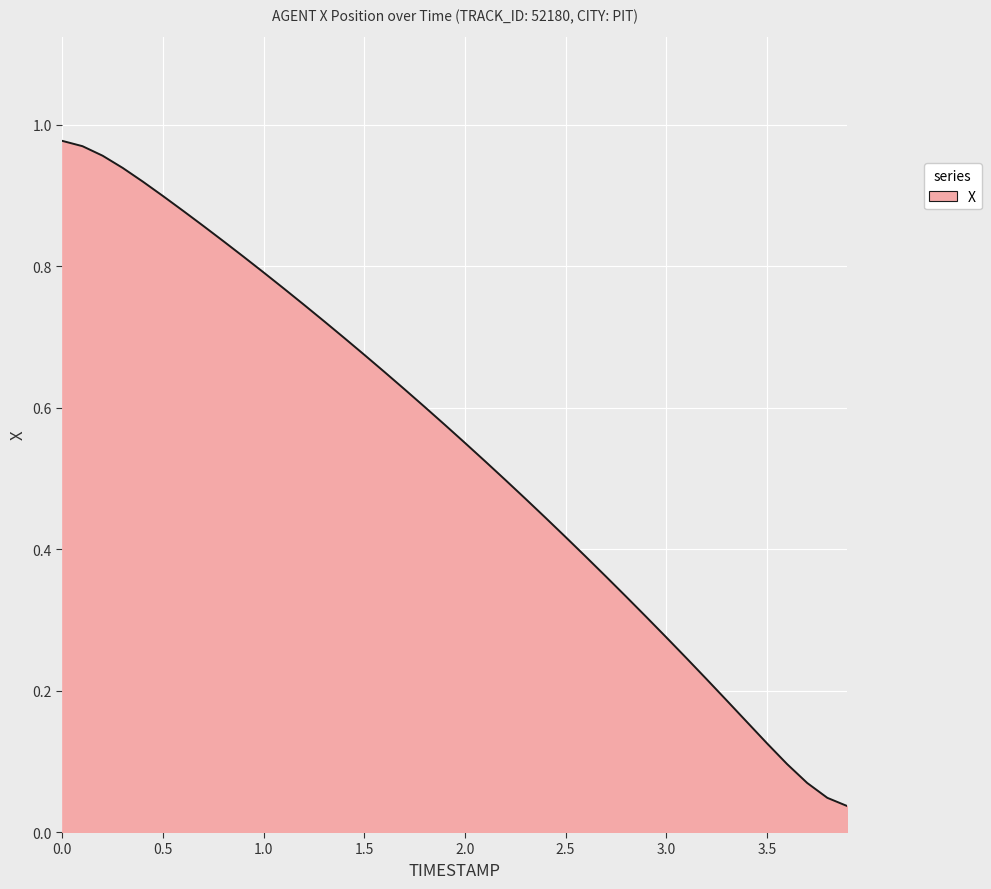

How many lines are shown in the chart?

1